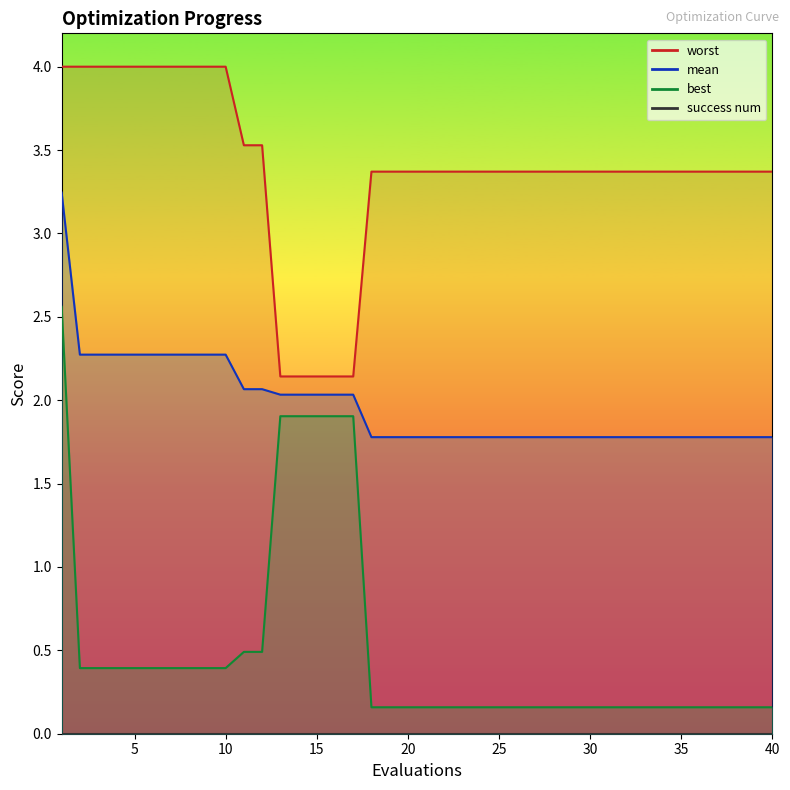

At which category is the sum across all series the highest?

1